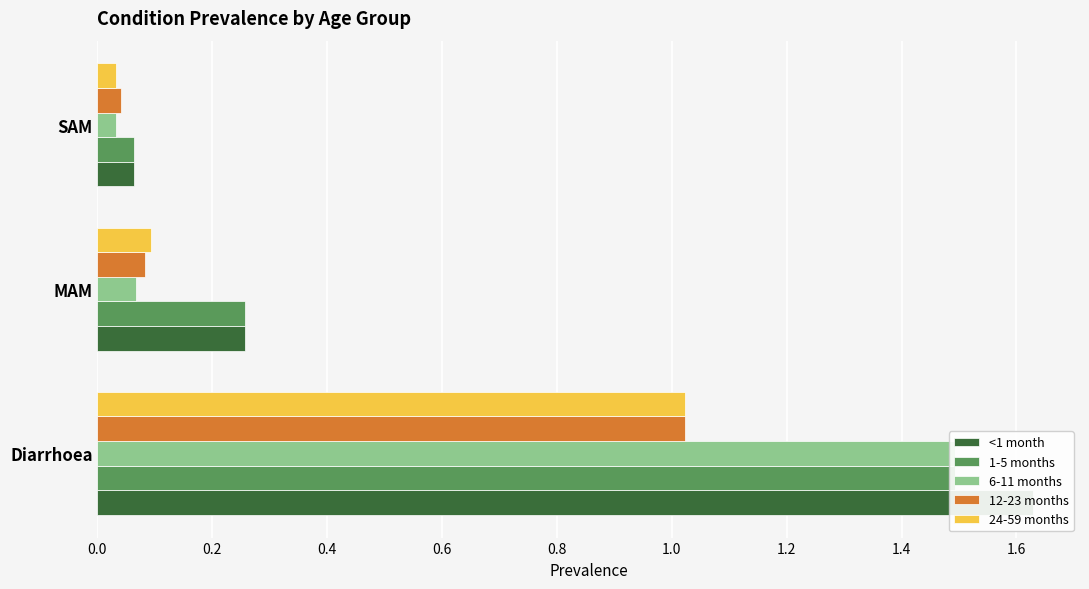

Is it true that 24-59 months equals 0.0 at SAM?

True